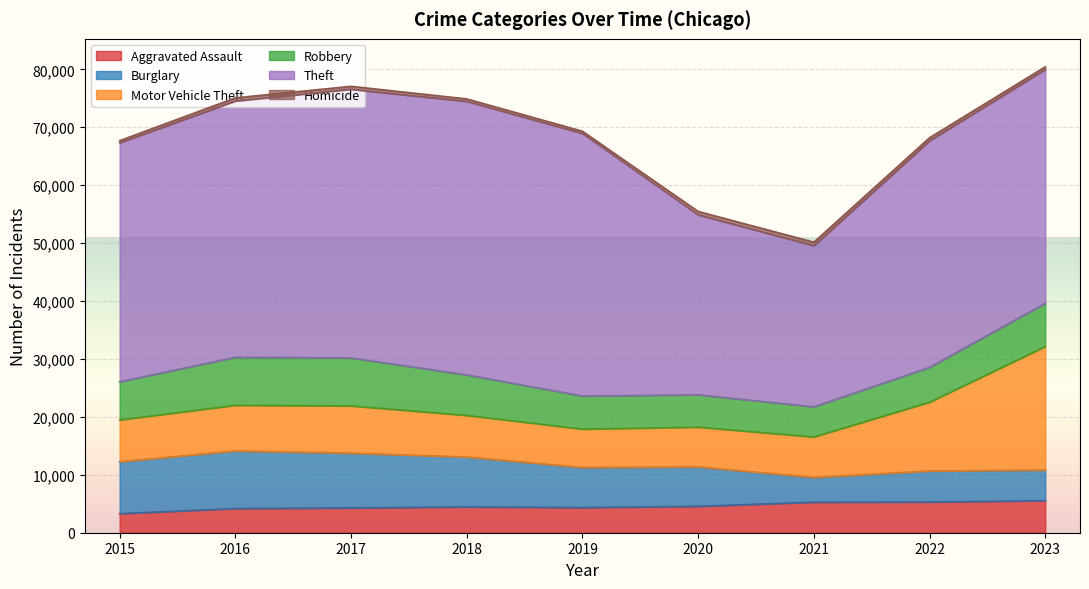

Reading left to right, list all the values displayed in this chart.

Aggravated Assault: 3297	4179	4288	4468	4353	4567	5277	5304	5538
Burglary: 8963	9936	9451	8598	6917	6795	4270	5354	5278
Motor Vehicle Theft: 7218	7885	8153	7189	6617	6867	6989	11884	21337
Robbery: 6573	8294	8288	6996	5718	5582	5198	6013	7454
Theft: 41259	44226	46368	47214	45325	31069	27822	39117	40371
Homicide: 373	547	514	425	379	579	598	521	457